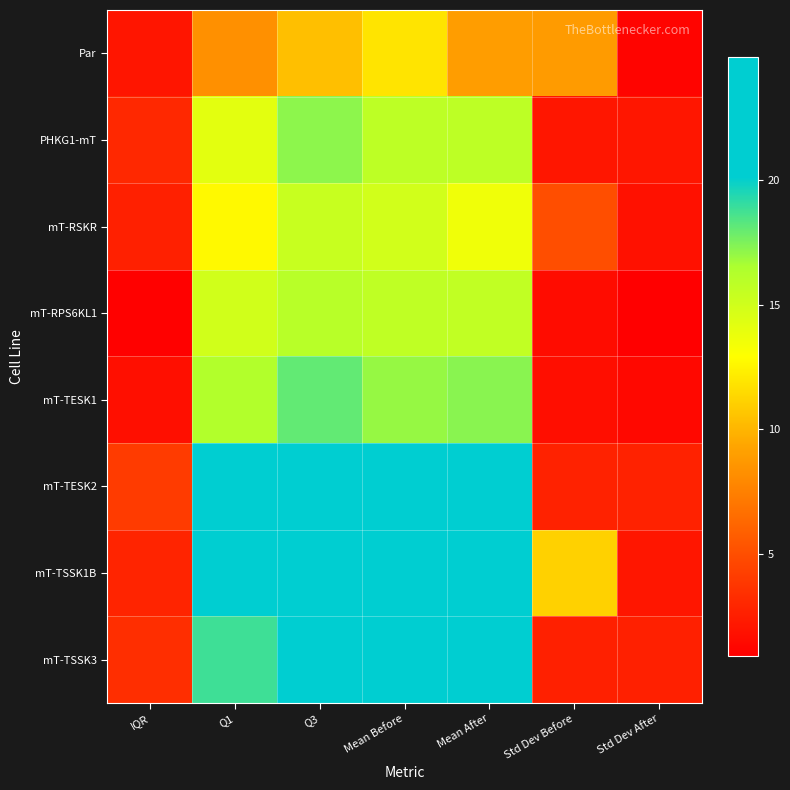

Which has a higher value, Q1 or Std Dev After?

Q1